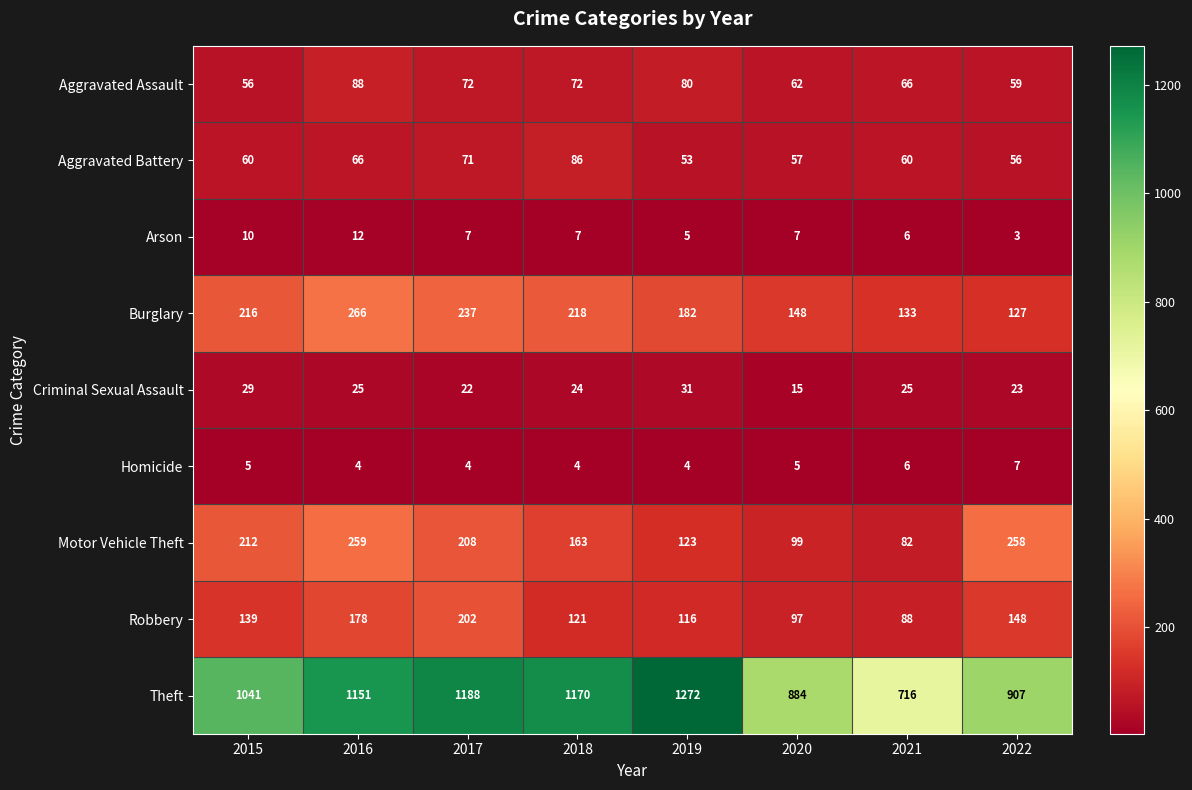

At which label does Criminal Sexual Assault first exceed 25?

2015